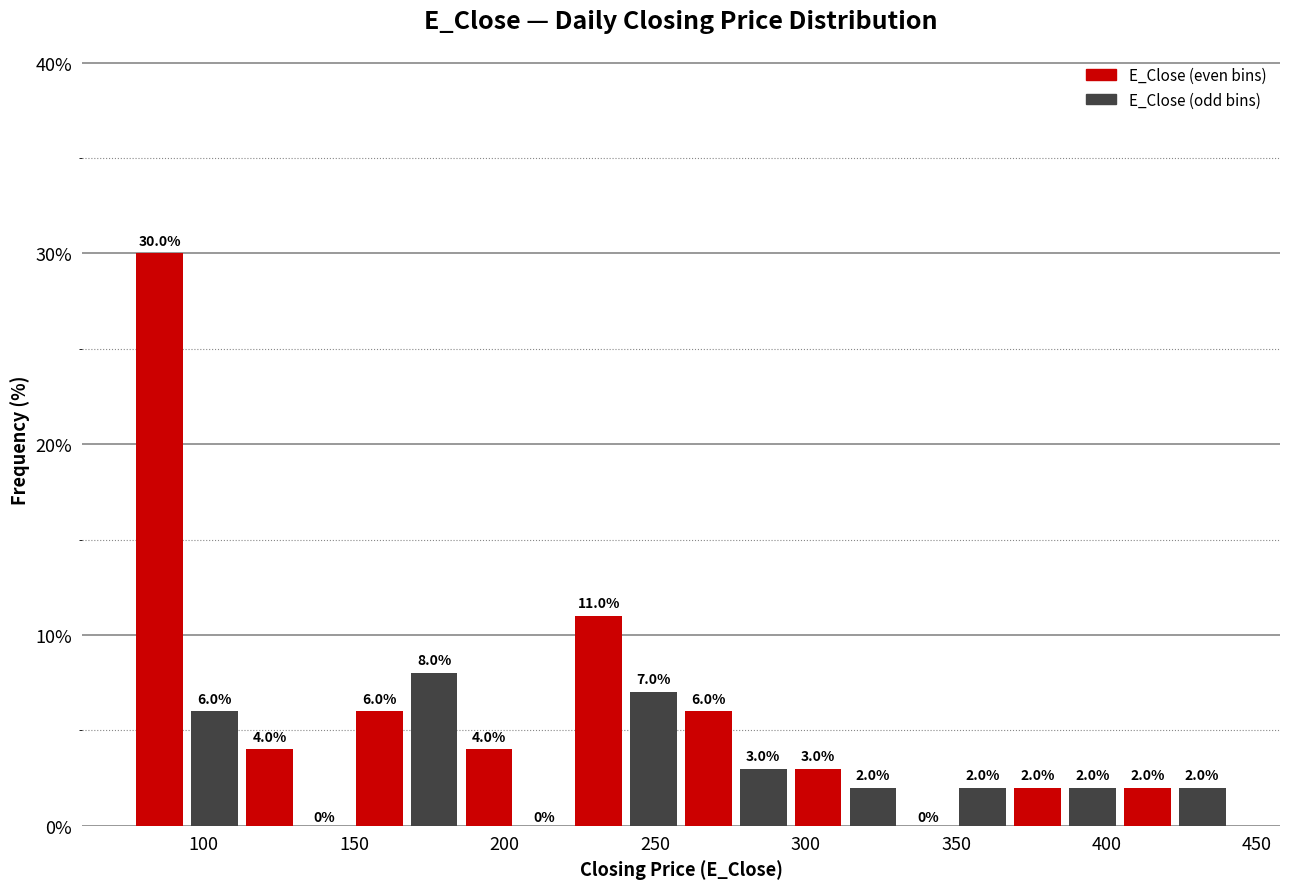

Read against the x-axis, roughly where is the centre of the tallest bar?

85